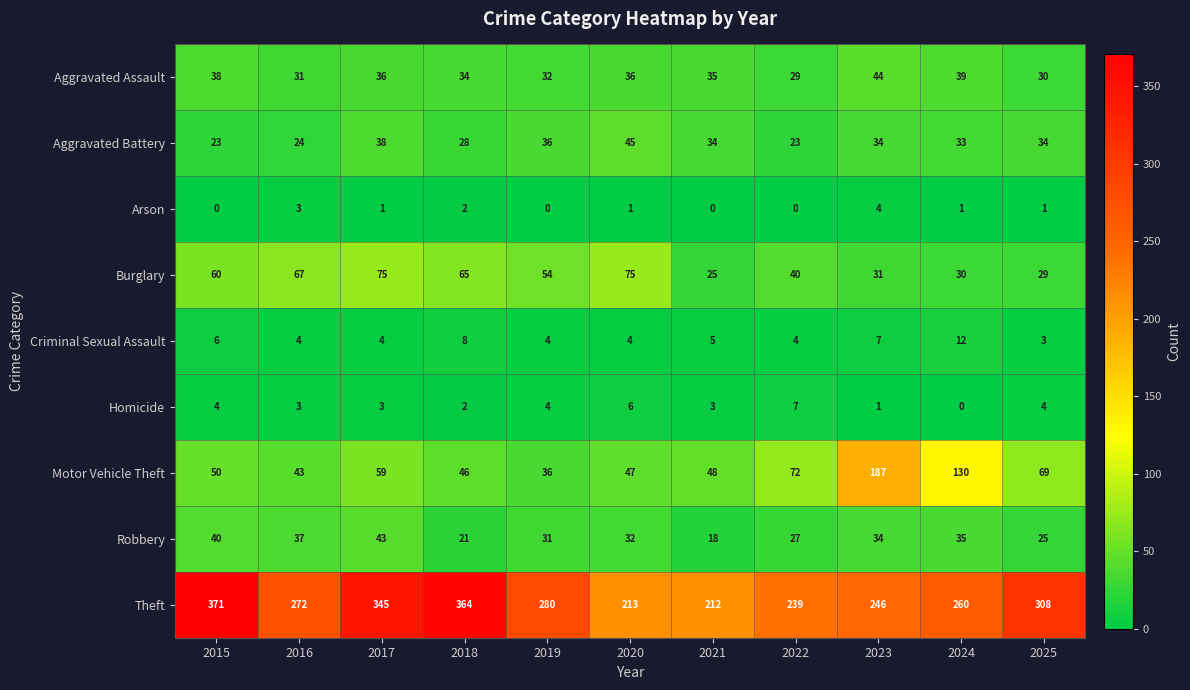

What is the difference between the Robbery values at 2024 and 2015?

5